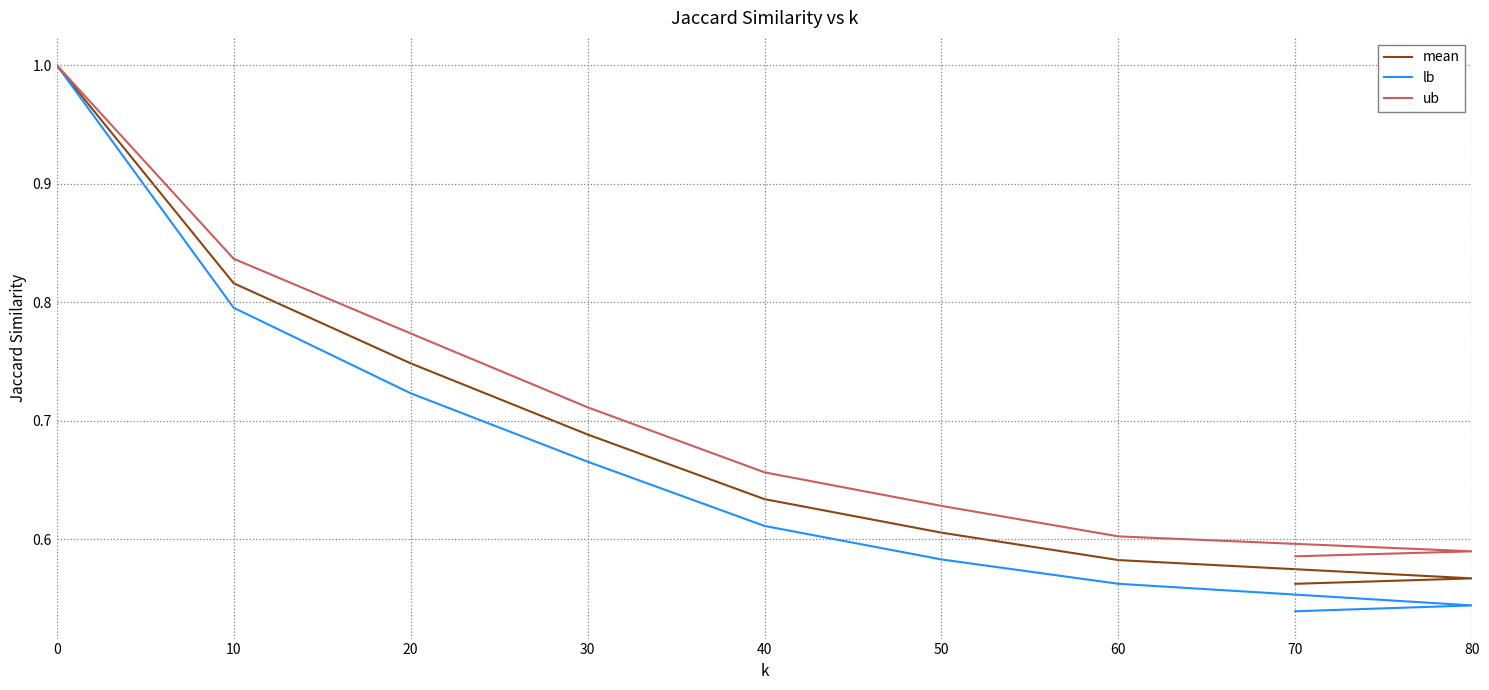

The lb series shows 0.3 at 70. True or false?

False